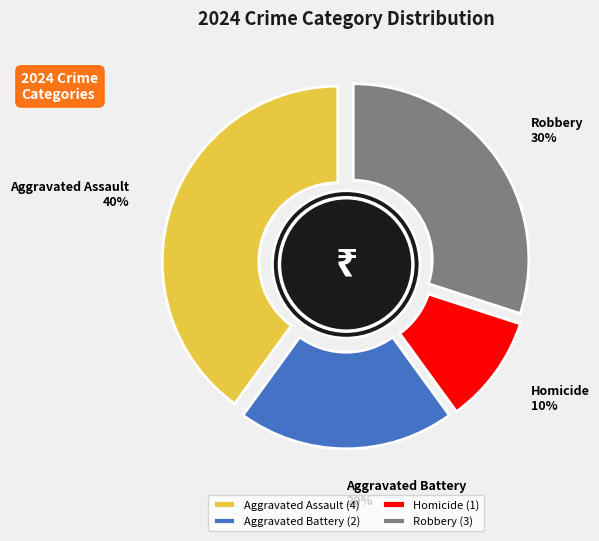

To the nearest percent, what is the average slice percentage?

25%